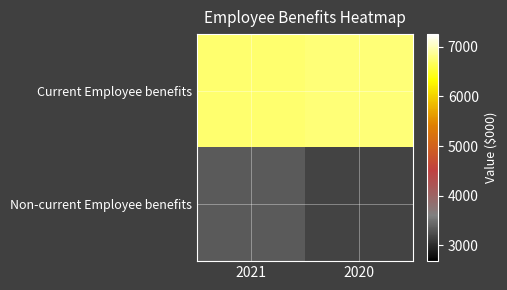

At which category is the sum across all series the highest?

2021